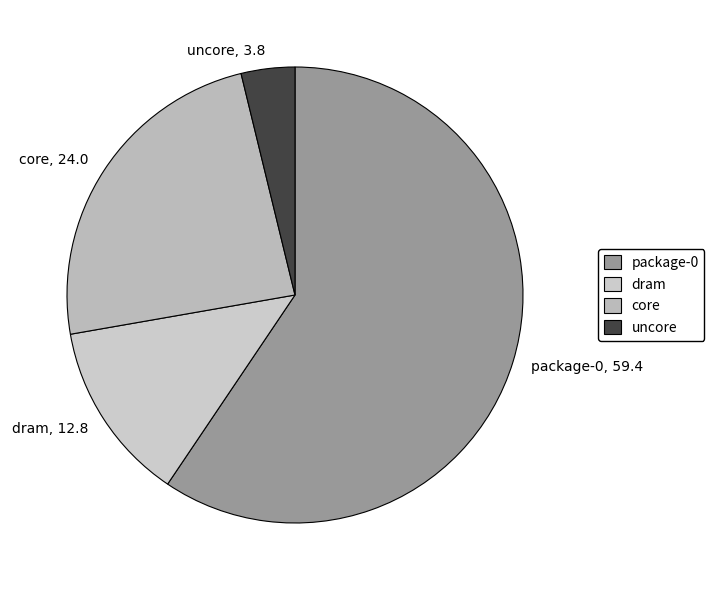

Is the sum of dram, 12.8 and uncore, 3.8 greater than half?

No